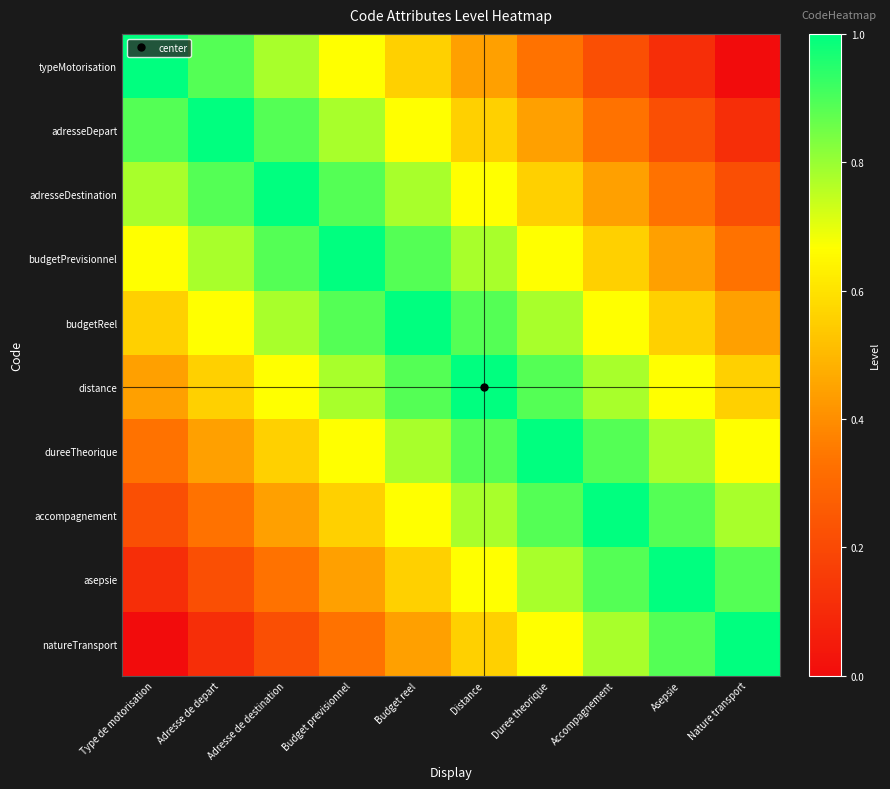

Rank the series at Adresse de depart from lowest to highest value.

natureTransport, asepsie, accompagnement, dureeTheorique, distance, budgetReel, budgetPrevisionnel, typeMotorisation, adresseDestination, adresseDepart